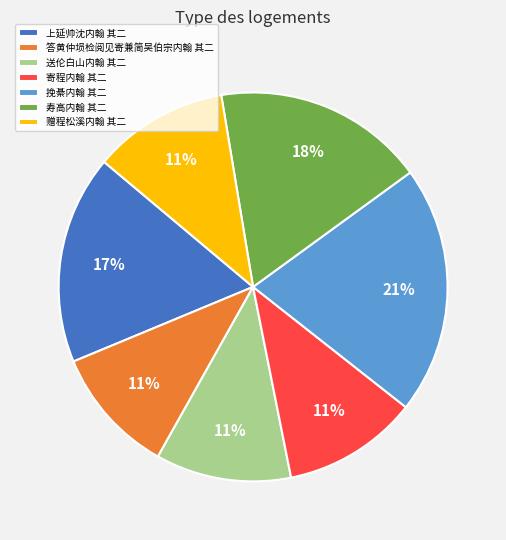

Do 送伦白山内翰 其二 and 答黄仲埙检阅见寄兼简吴伯宗内翰 其二 together represent more than half of the pie?

No